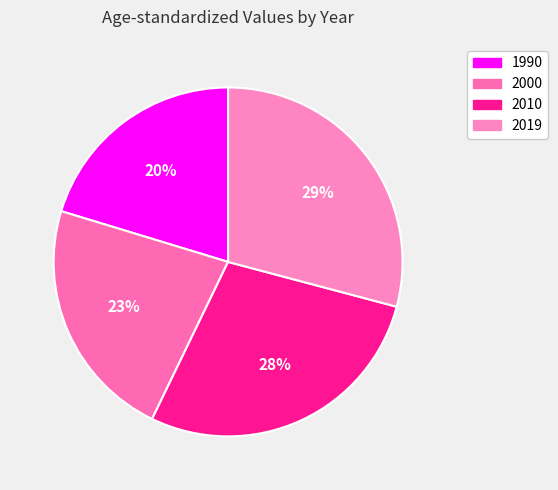

What is the smallest slice in the pie chart?

1990